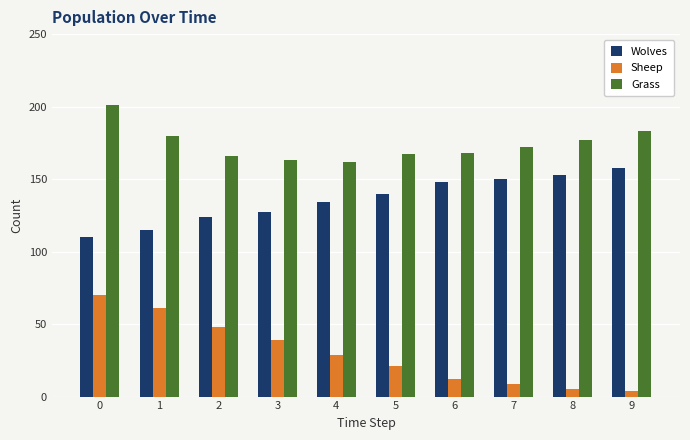

What is the difference between the maximum and minimum values in the Grass series?

39